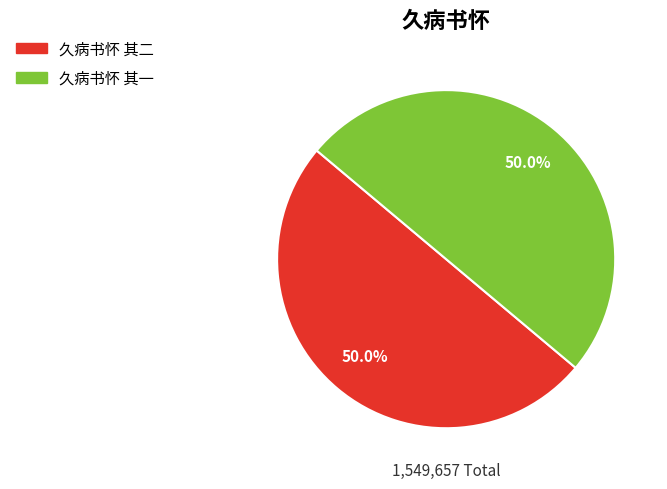

How many segments does this pie chart have?

2